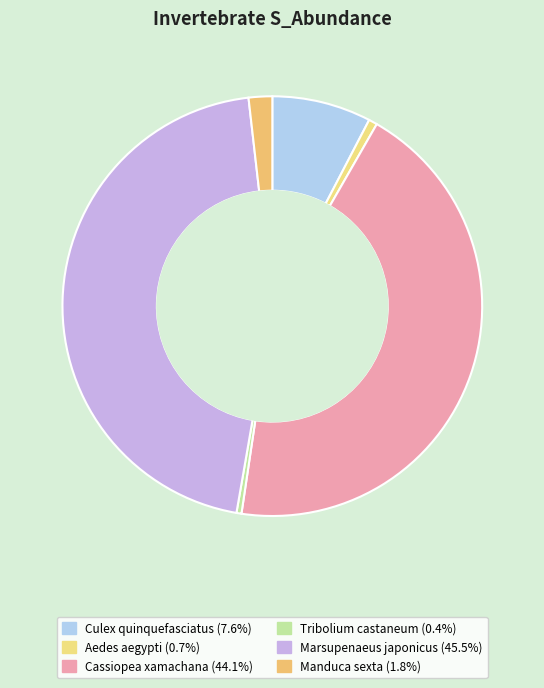

Rank the categories by value from highest to lowest.

Marsupenaeus japonicus, Cassiopea xamachana, Culex quinquefasciatus, Manduca sexta, Aedes aegypti, Tribolium castaneum